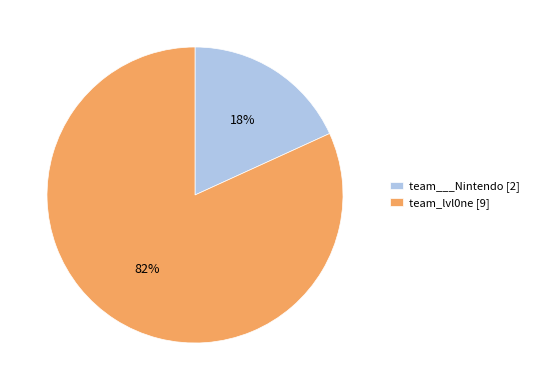

True or false: team_lvl0ne accounts for 82% of the total.

True